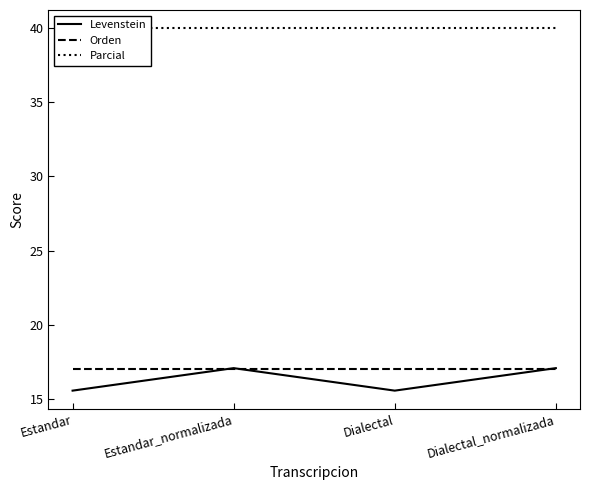

True or false: Orden and Parcial cross at least once.

False